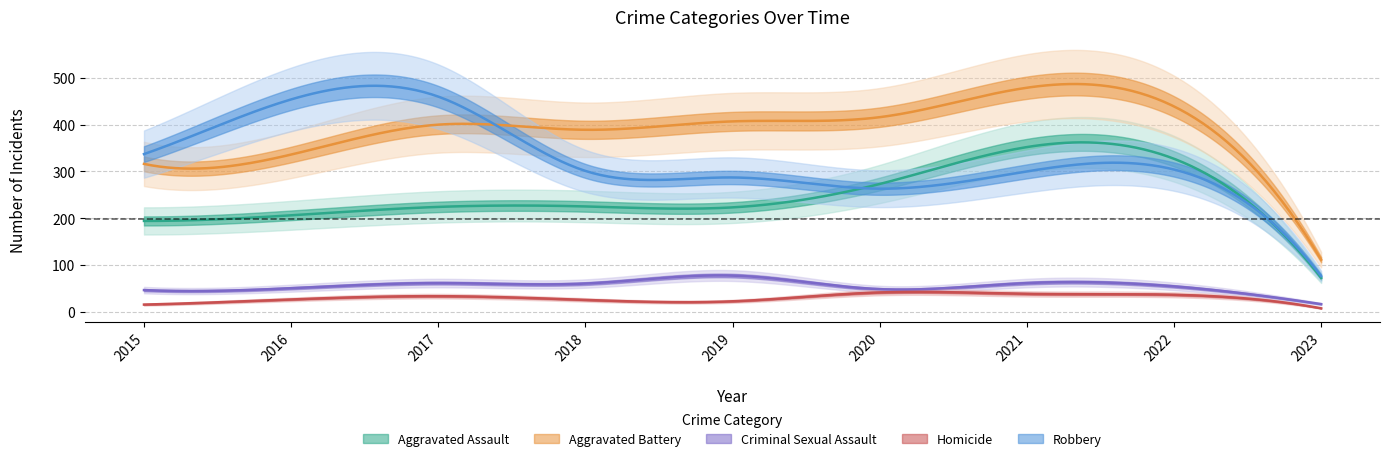

True or false: Criminal Sexual Assault and Robbery cross at least once.

False